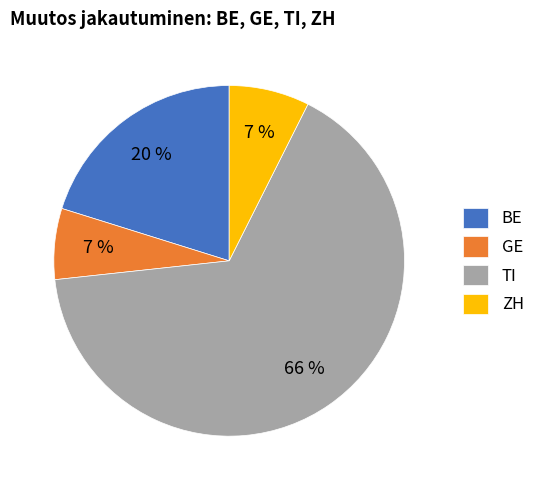

Is the sum of BE and ZH greater than half?

No